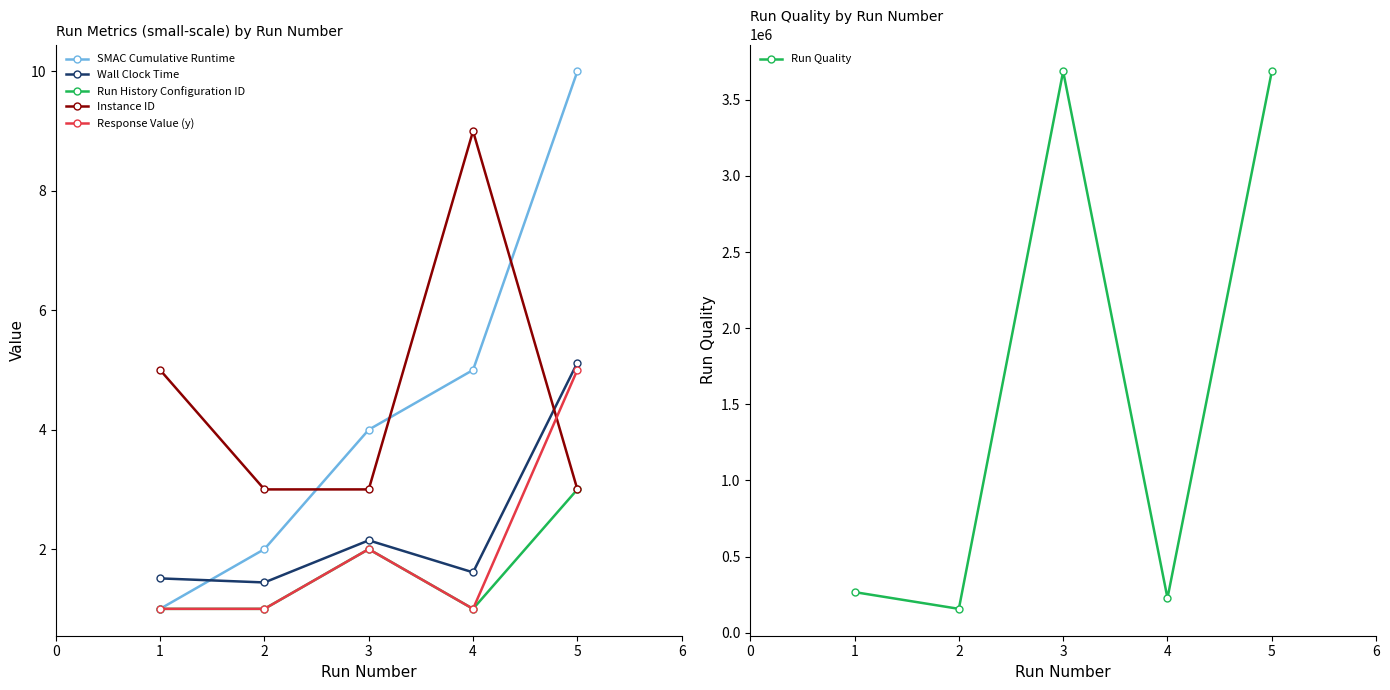

What is the difference between the Run History Configuration ID values at 5 and 1?

2.0